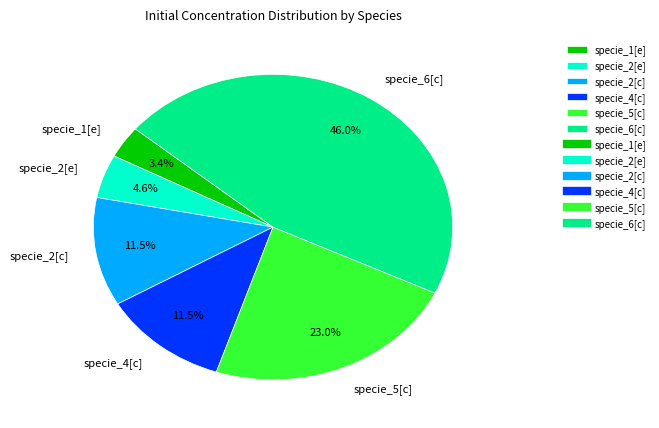

True or false: specie_5[c] accounts for 23% of the total.

True